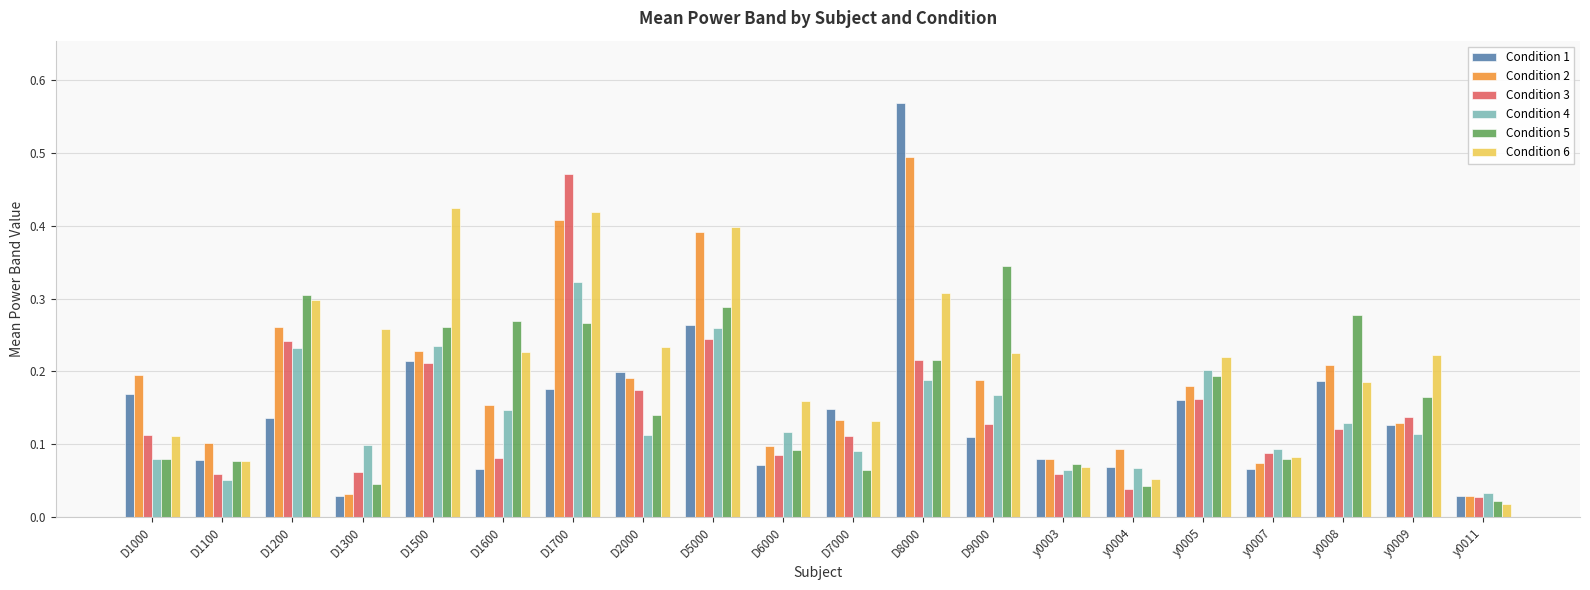

Rank the series by their maximum value, from highest to lowest.

Condition 1, Condition 2, Condition 3, Condition 6, Condition 5, Condition 4